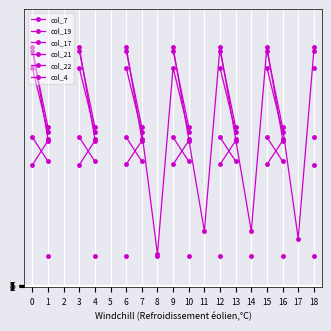

List the labels in order of col_21 value, smallest first.

17, 16, 13, 14, 15, 10, 11, 12, 7, 8, 9, 4, 5, 6, 1, 2, 3, 0, 18